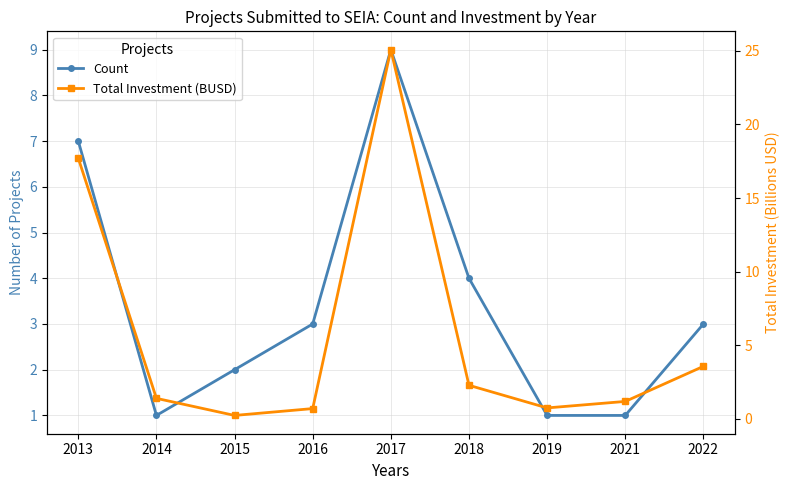

What is the sum of the Count values at 2013 and 2021?

8.0